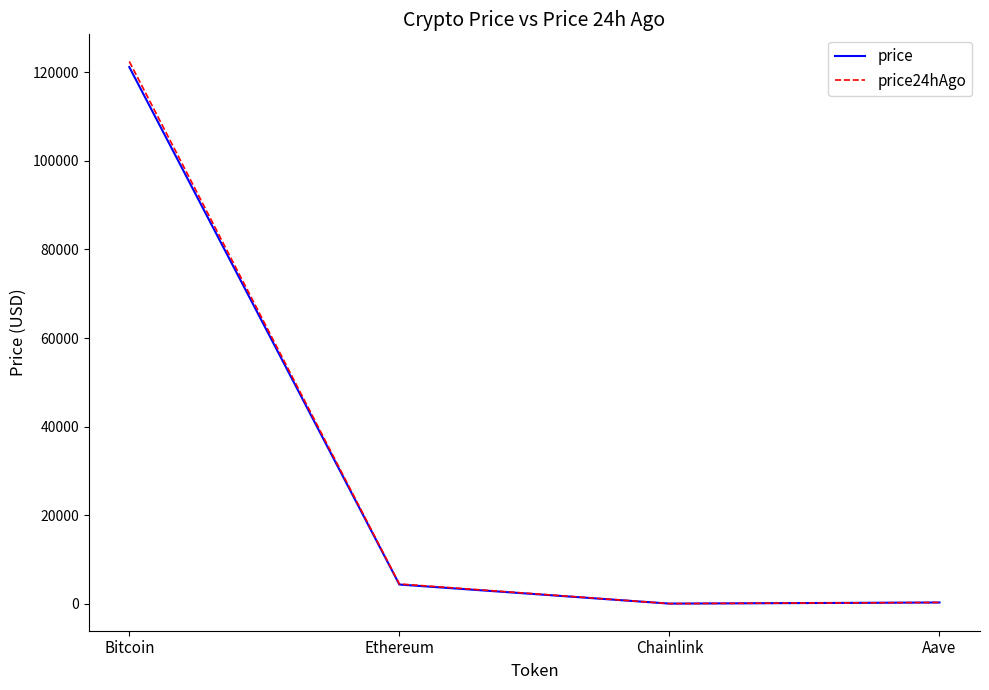

The value of price at Bitcoin is 121193.0. True or false?

True